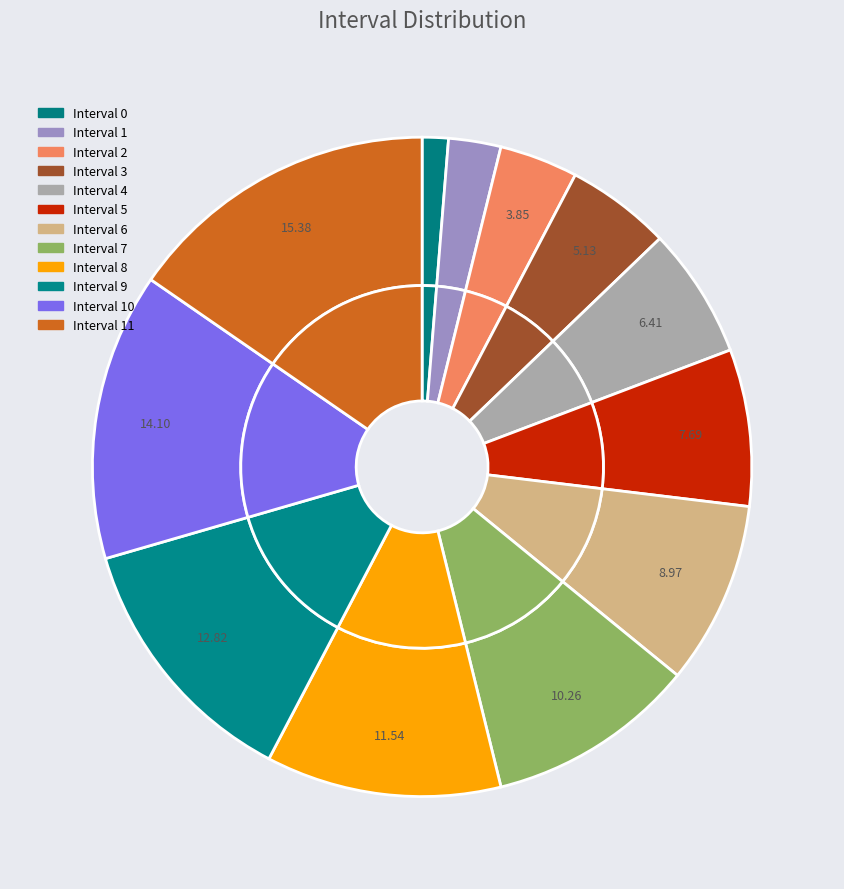

How many segments does this pie chart have?

12